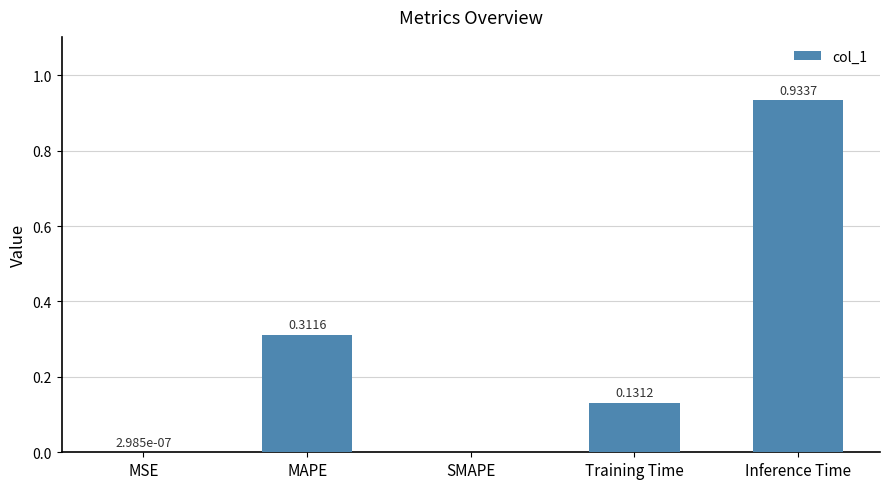

What is the change in value from MAPE to Inference Time?

+0.6